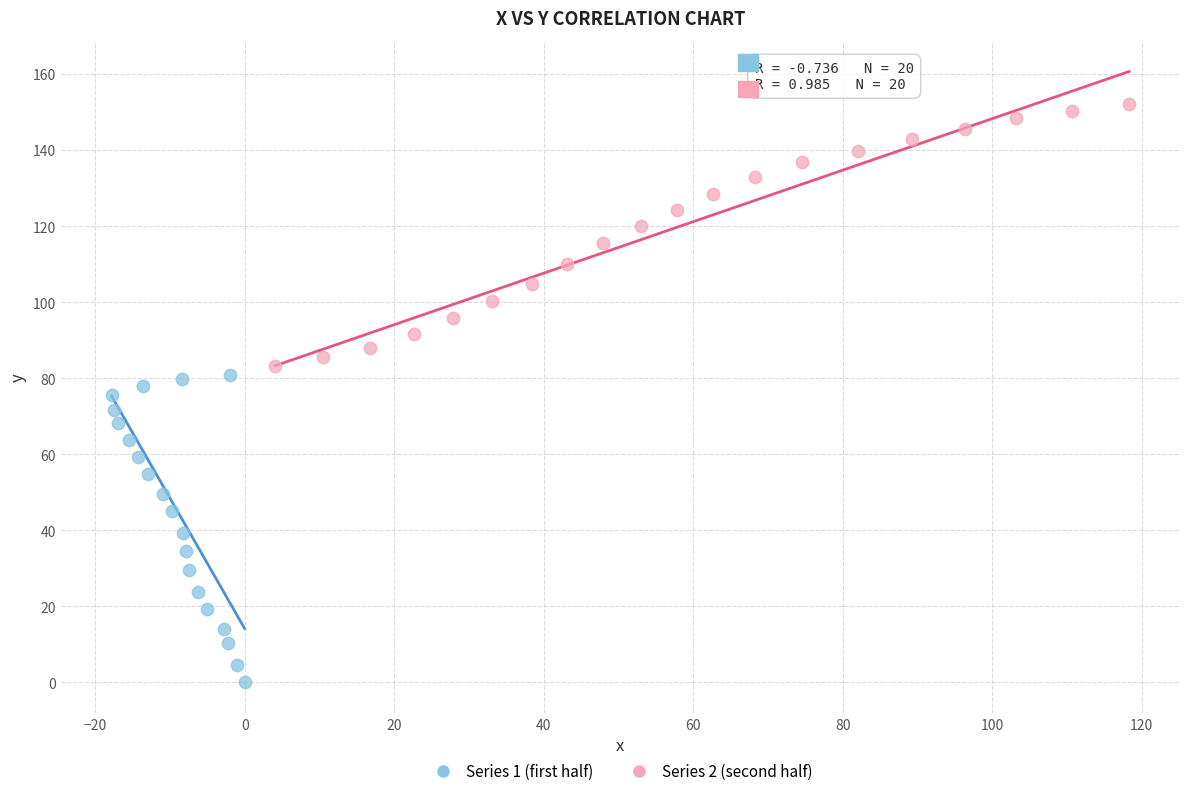

Which series contains the highest Y value?

Series 2 (second half)